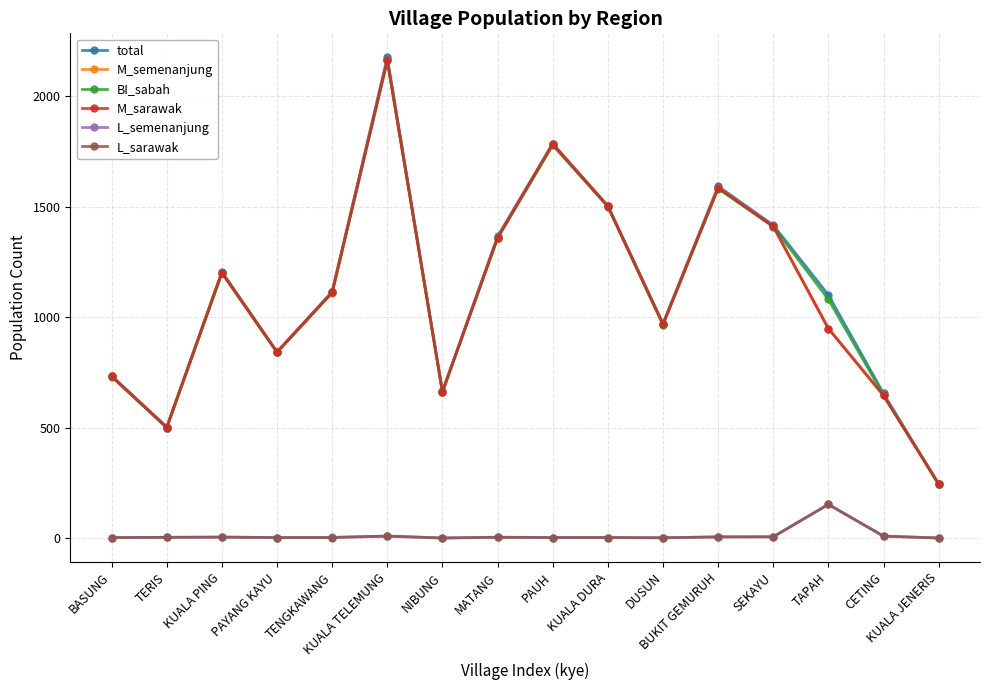

How many interior local valleys does the total series have?

4